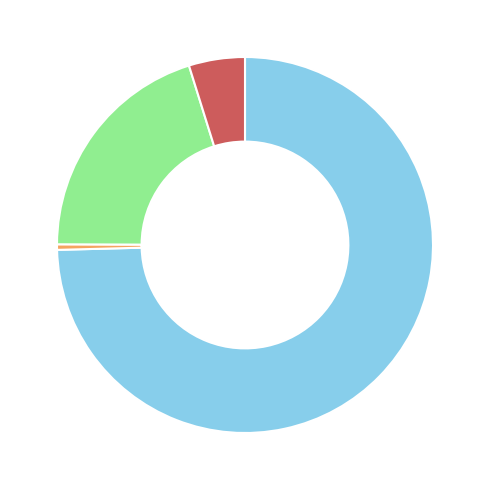

Is there any slice that represents more than half of the pie?

Yes